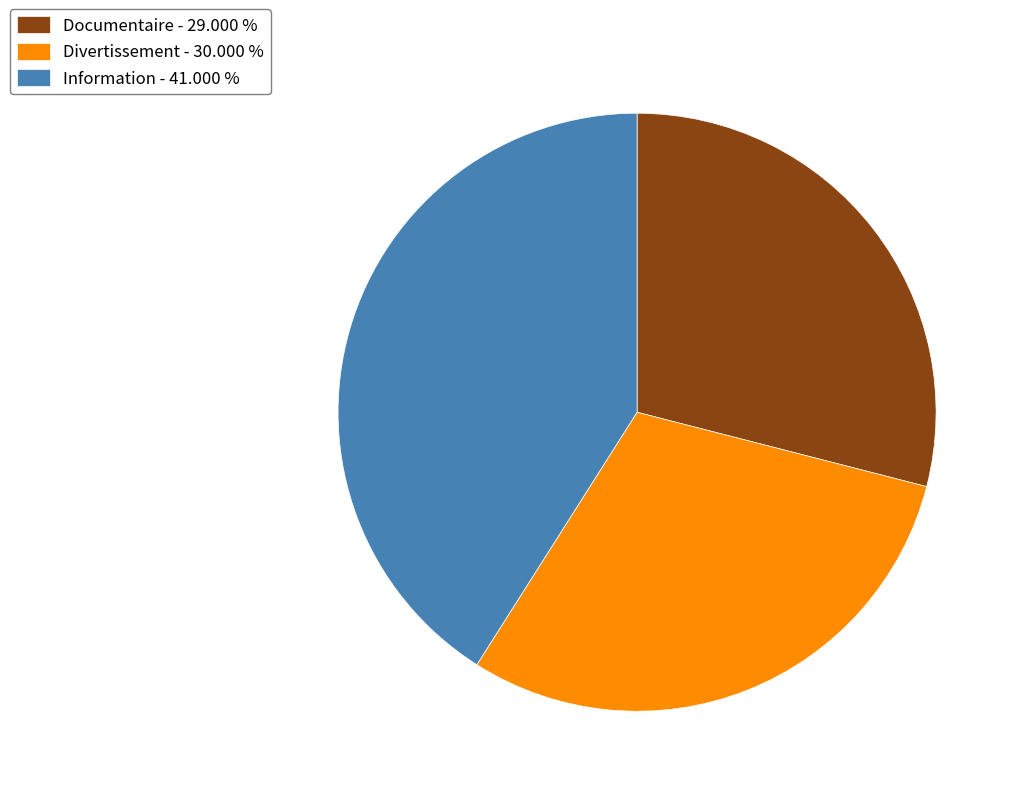

Rank the categories by value from highest to lowest.

Information, Divertissement, Documentaire